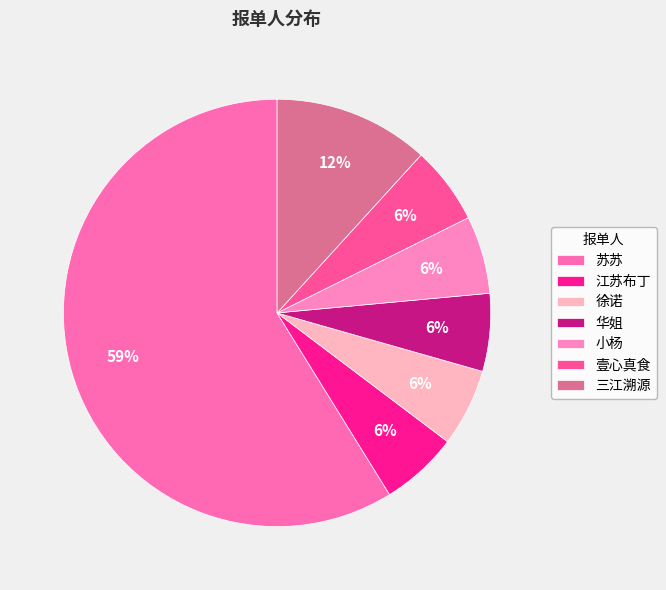

Which slice is the largest?

苏苏